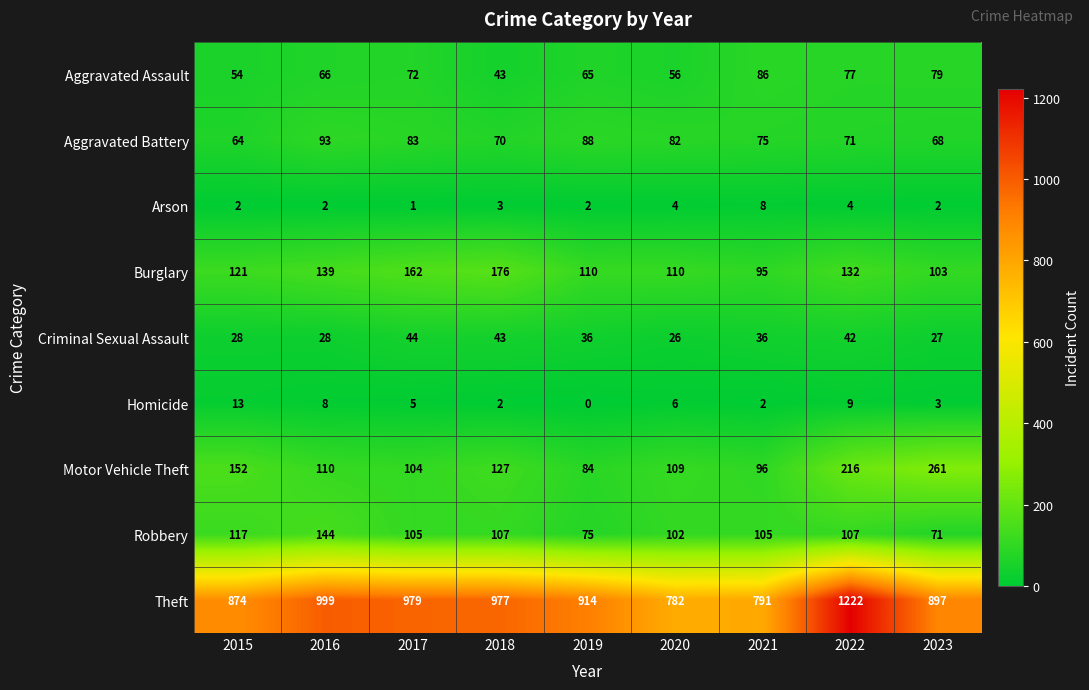

What is the difference between the Aggravated Battery values at 2017 and 2019?

5